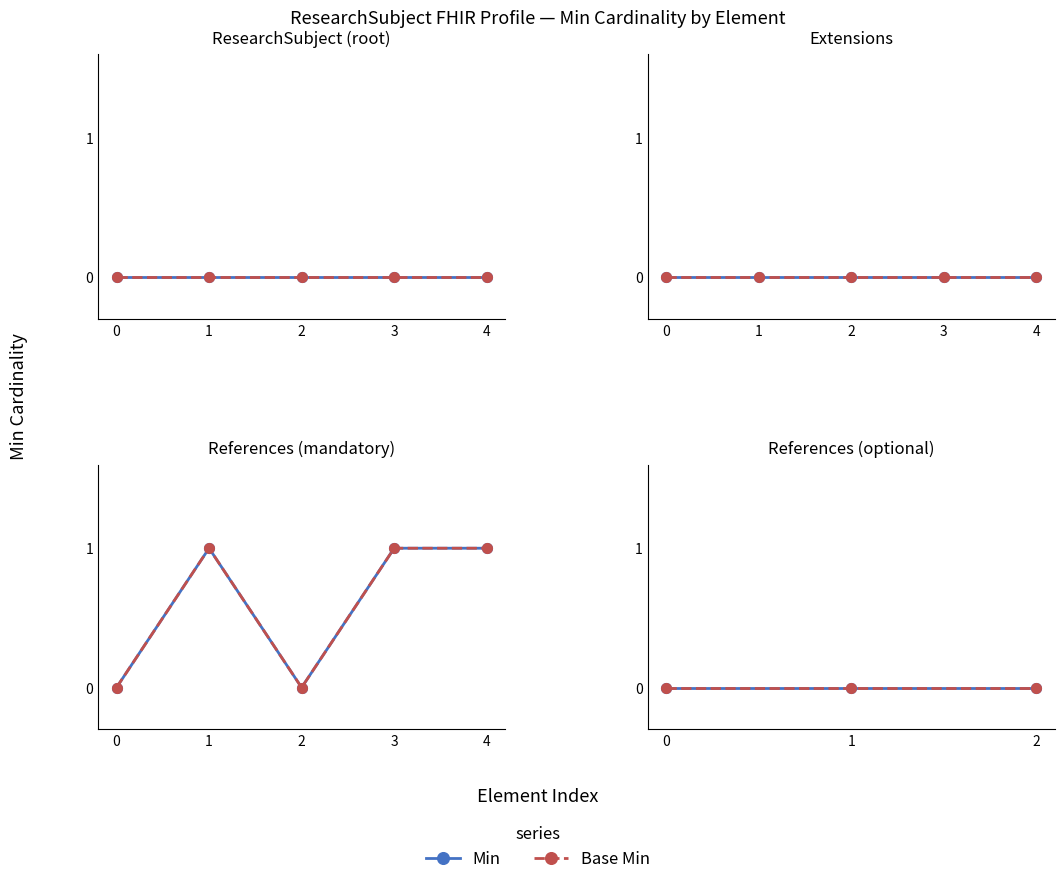

In Base Min, how many points are higher than both neighbors (excluding endpoints)?

1